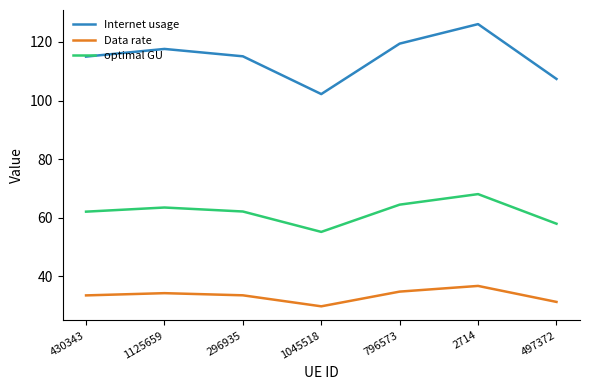

Which series has the largest total across all categories?

Internet usage